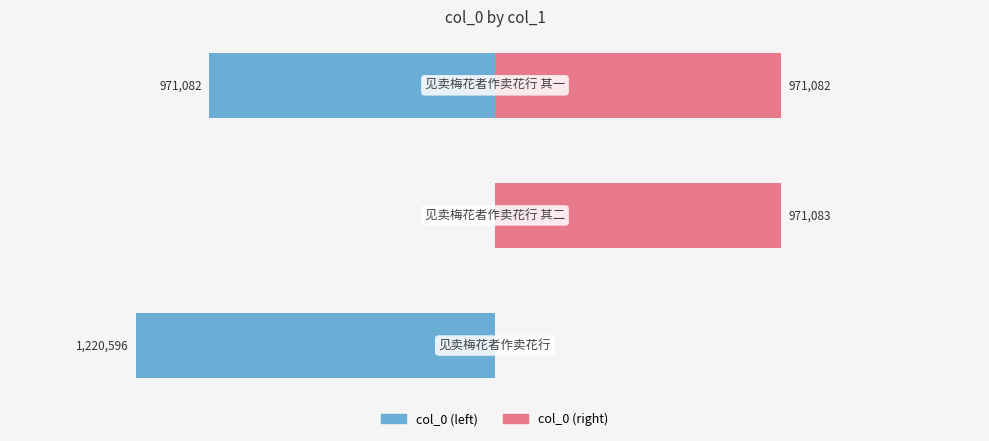

True or false: col_0 (left) has a value of -971082 at −1.0.

True